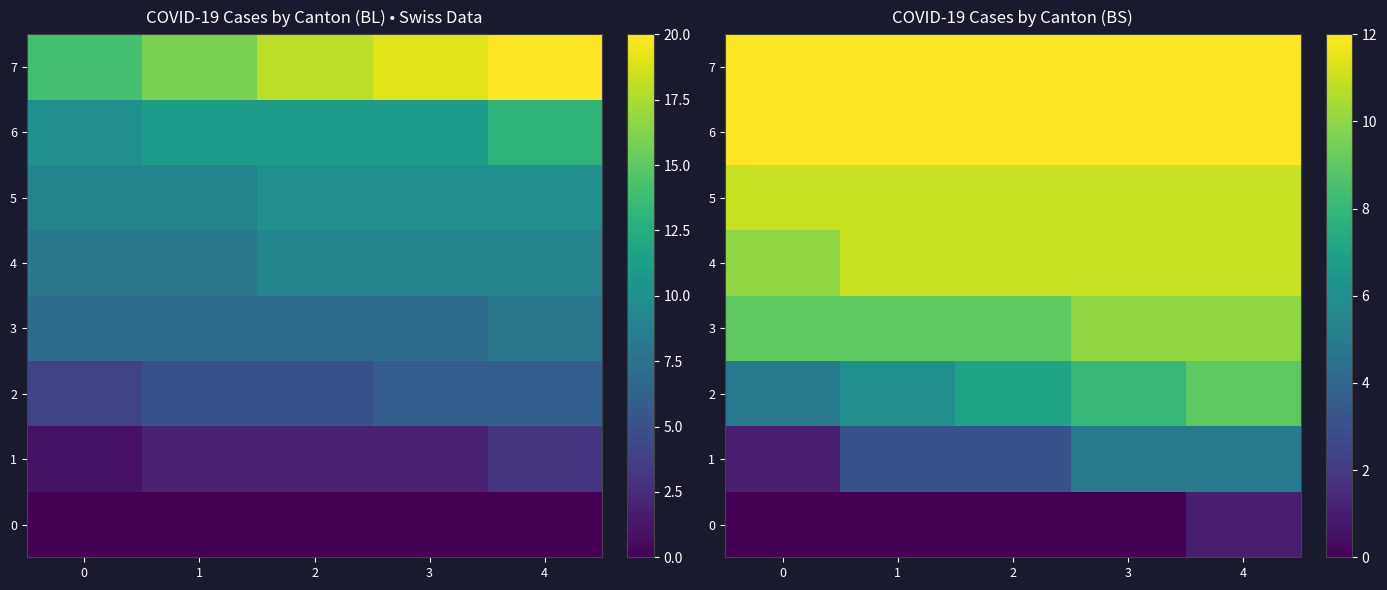

What is the sum of the 4 values at 1 and 4?

22